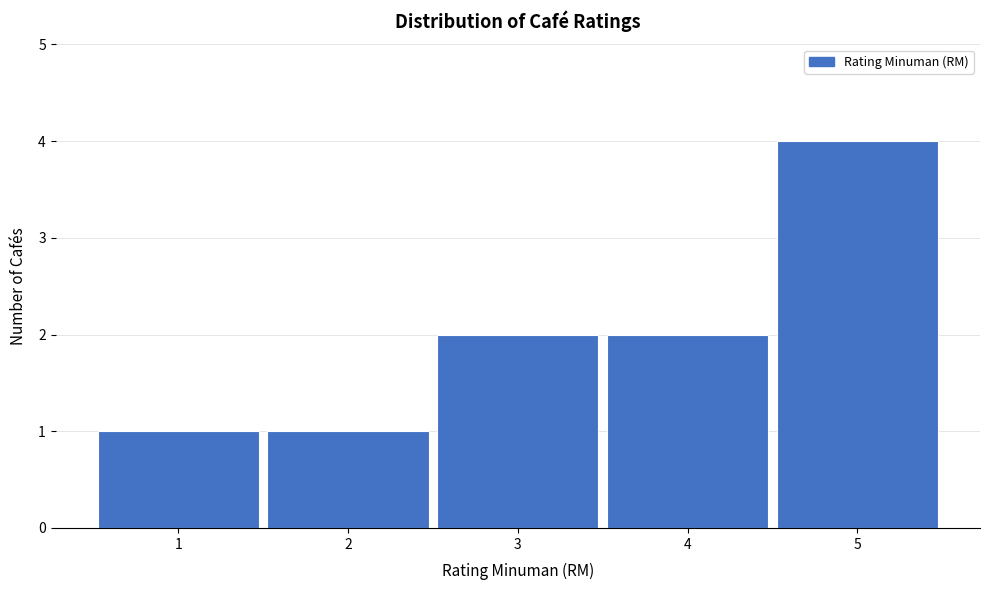

Reading left to right, list every bar in this chart as the range it spans on the x-axis followed by its height. The values are not printed on the chart, so give them approximately, as read against the axis.

0.5 to 1.5: 1
1.5 to 2.5: 1
2.5 to 3.5: 2
3.5 to 4.5: 2
4.5 to 5.5: 4